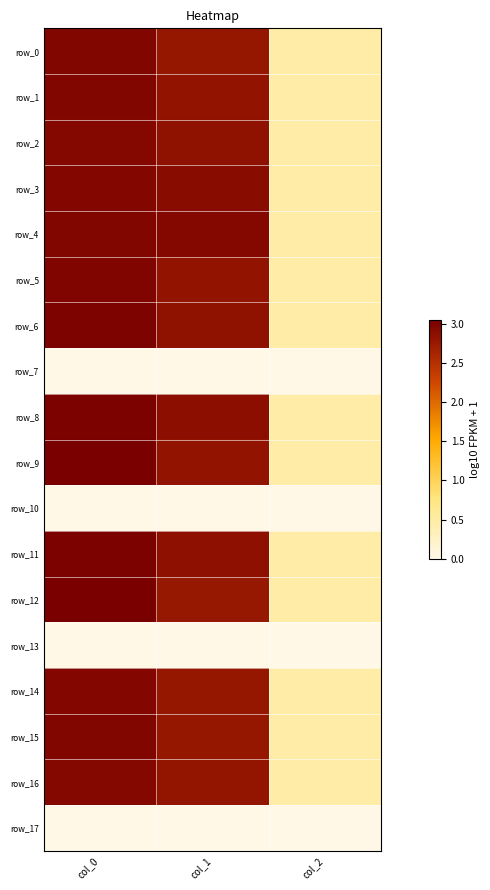

Rank the categories by row_17 value from lowest to highest.

col_0, col_1, col_2